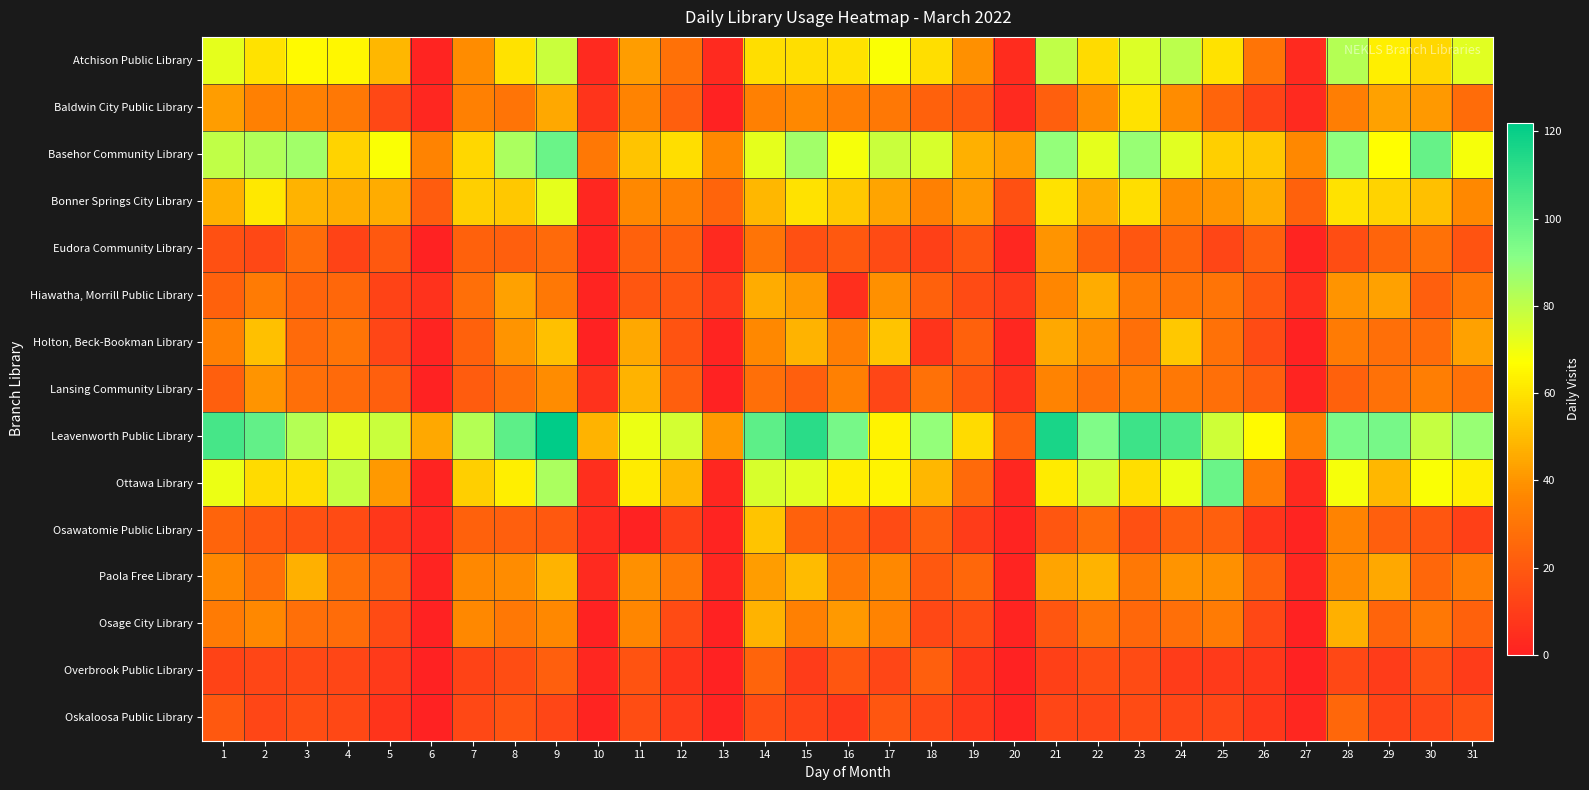

Which has a higher value, 15 or 20?

15